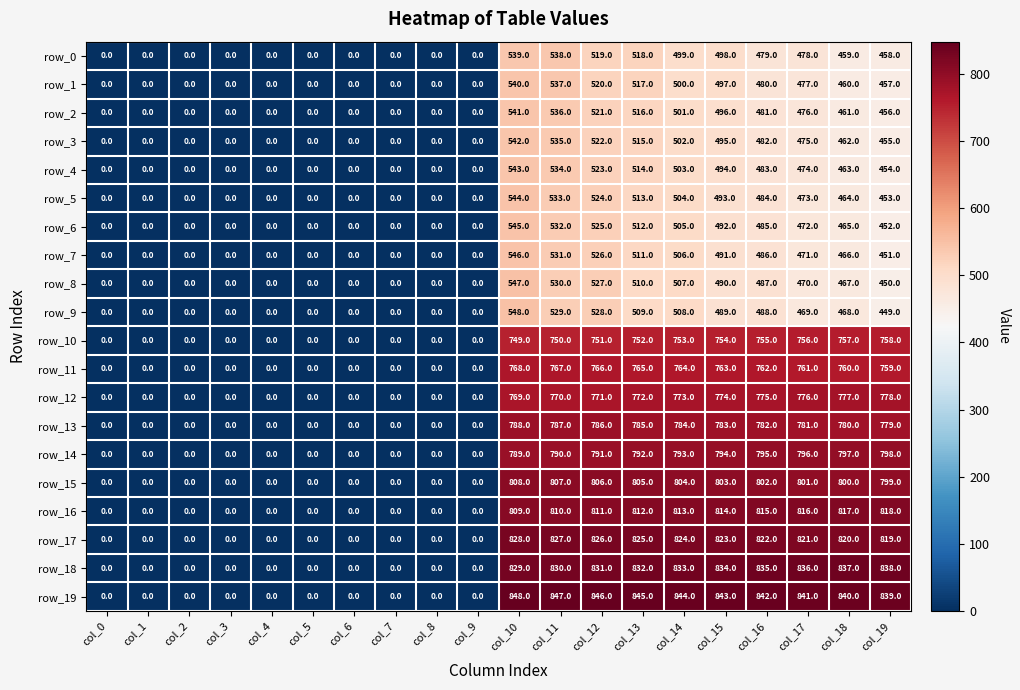

True or false: row_11 has a value of 1010.6 at col_14.

False